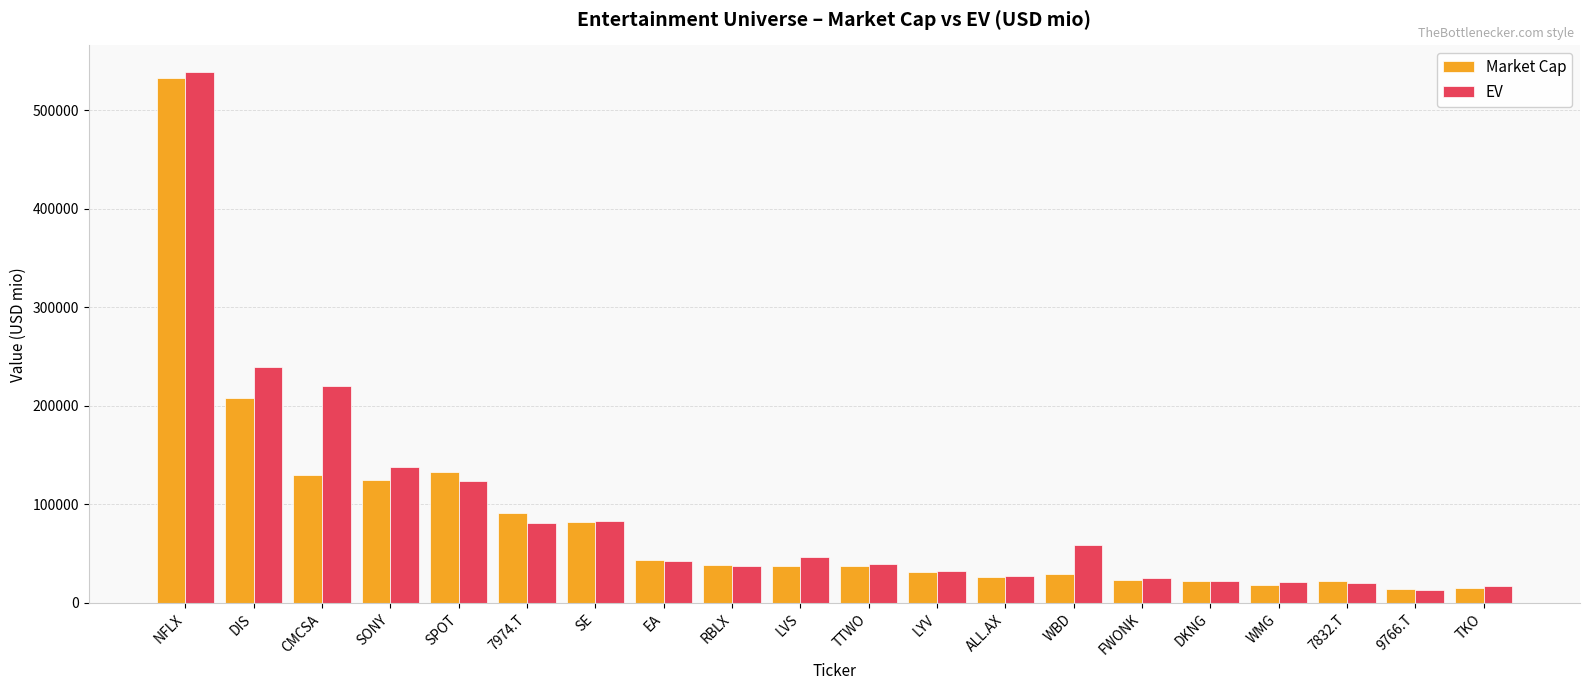

The value of Market Cap at NFLX is 267188.7. True or false?

False